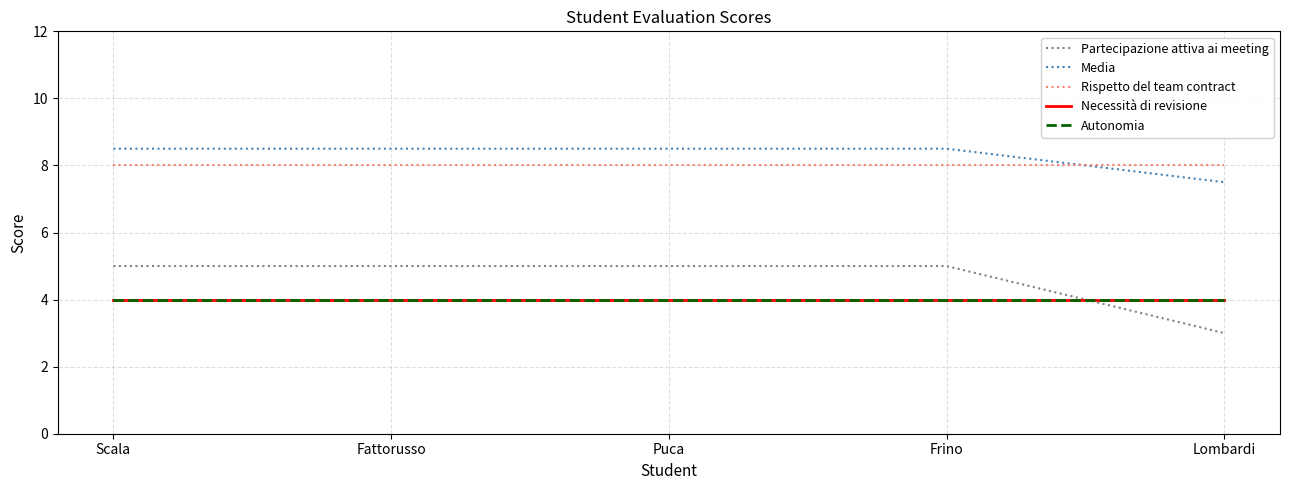

True or false: Media and Partecipazione attiva ai meeting intersect in this chart.

False